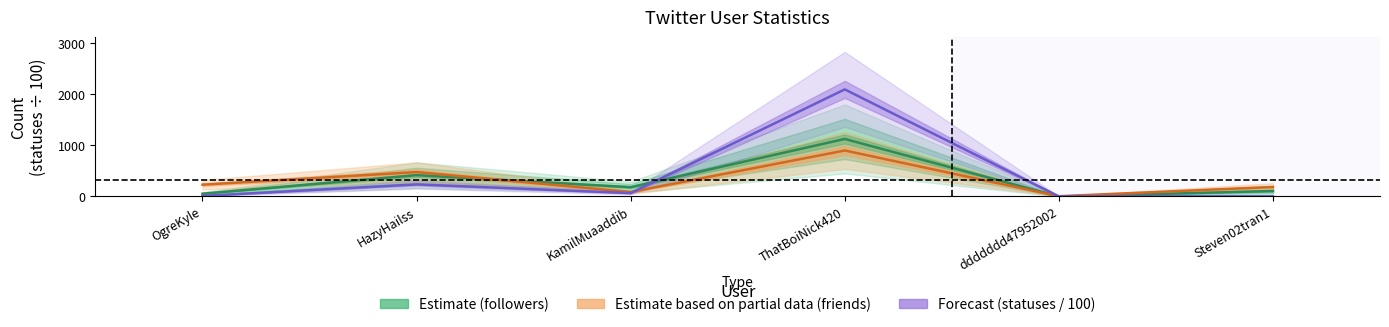

True or false: statuses_count and friends_count cross at least once.

True